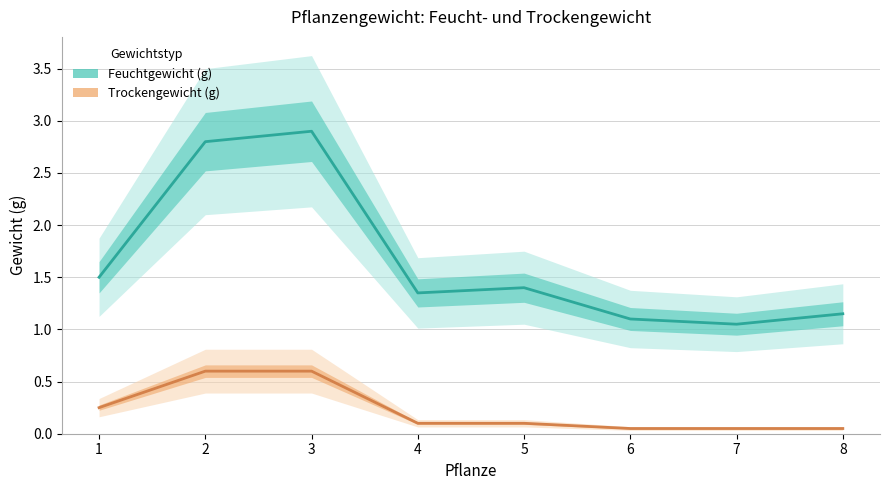

Rank the series by their maximum value, from lowest to highest.

Trockengewicht (g), Feuchtgewicht (g)